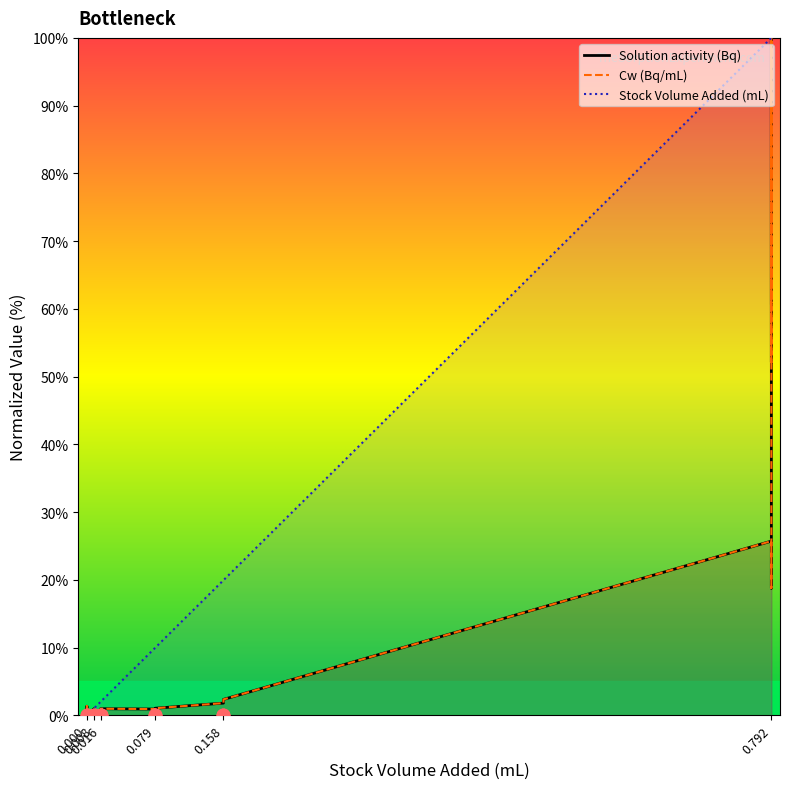

Which series reaches the minimum Y coordinate?

Solution activity (Bq)